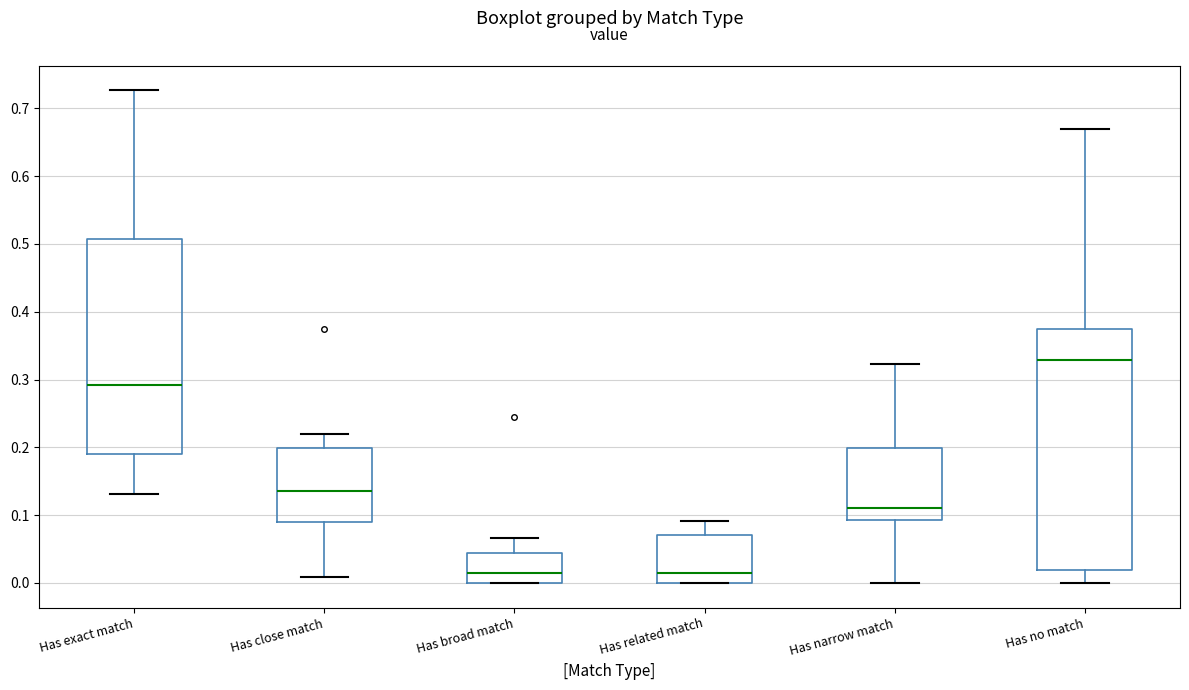

Which box is the tallest, from its lower edge to its upper edge?

Has no match